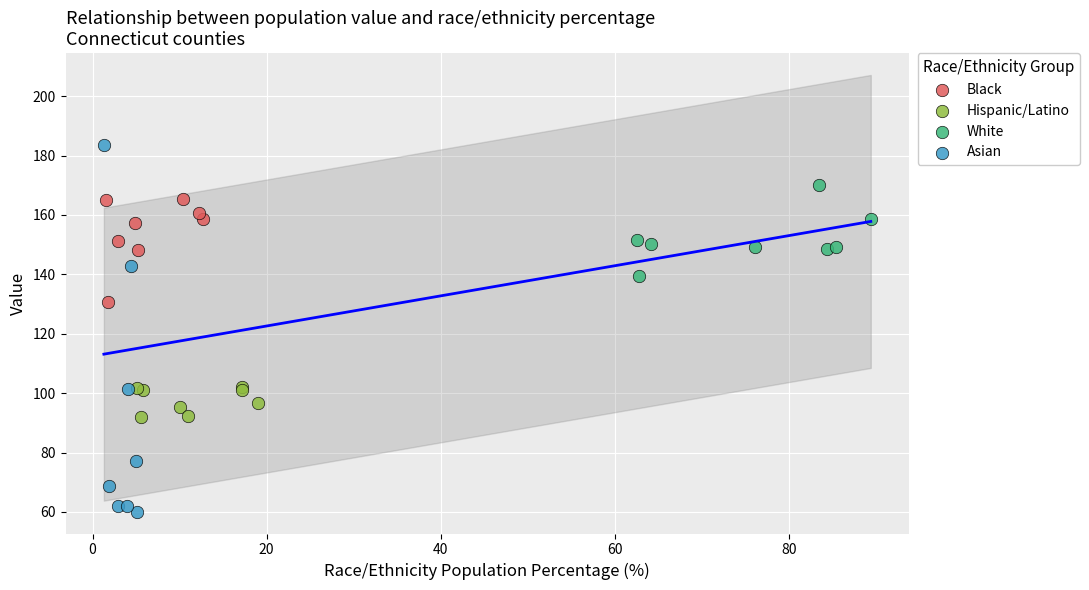

What are all the series names shown in the legend?

Black, Hispanic/Latino, White, Asian